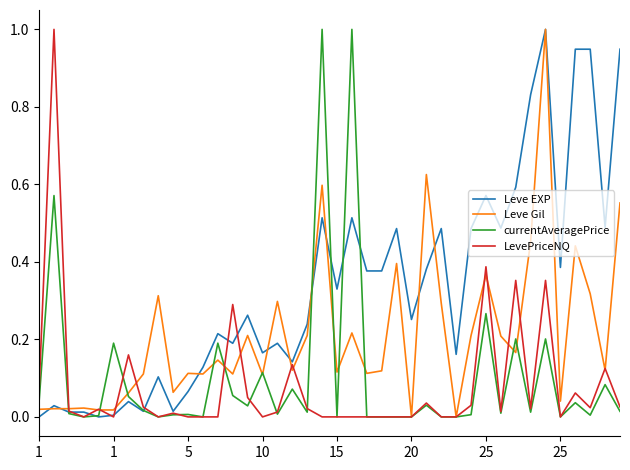

What is the highest value of the Leve EXP series?

1.0